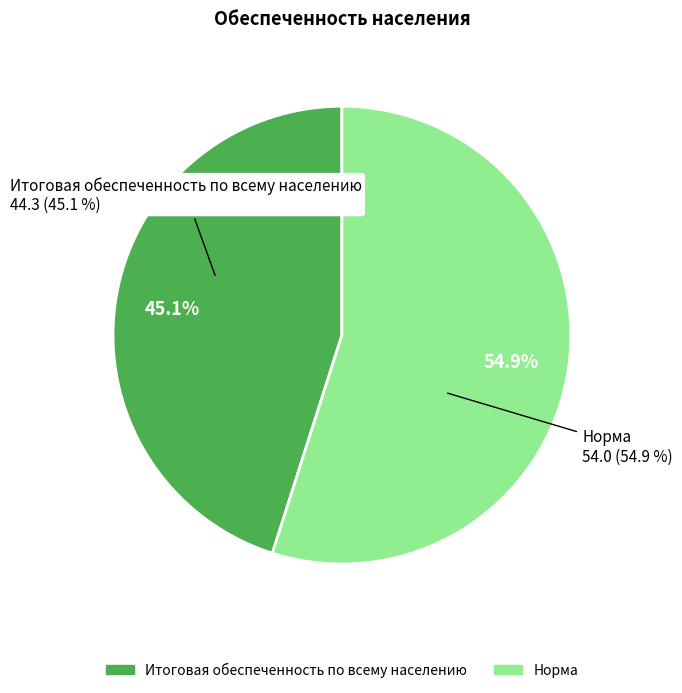

Rank the categories by value from highest to lowest.

Норма, Итоговая обеспеченность по всему населению